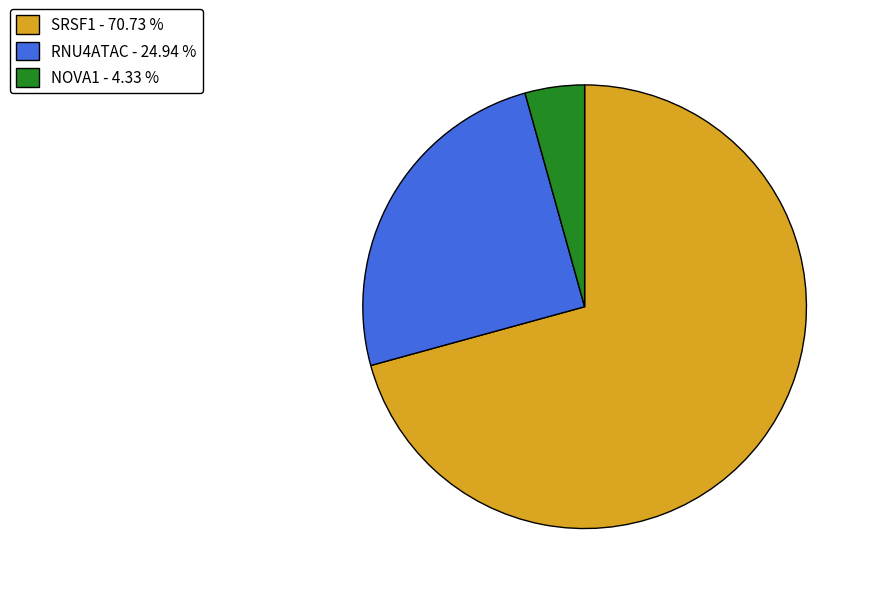

Does SRSF1 account for over 50% of the chart?

Yes